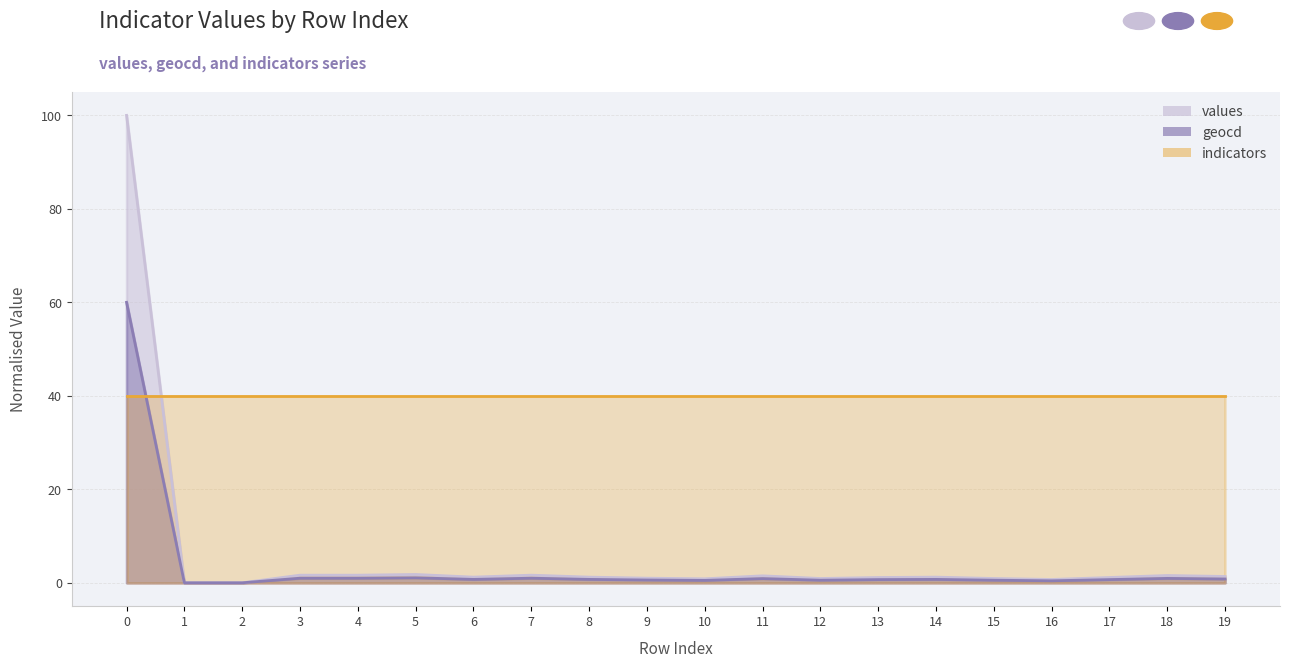

What is the difference between the second highest and second lowest values in the values series?

1.8